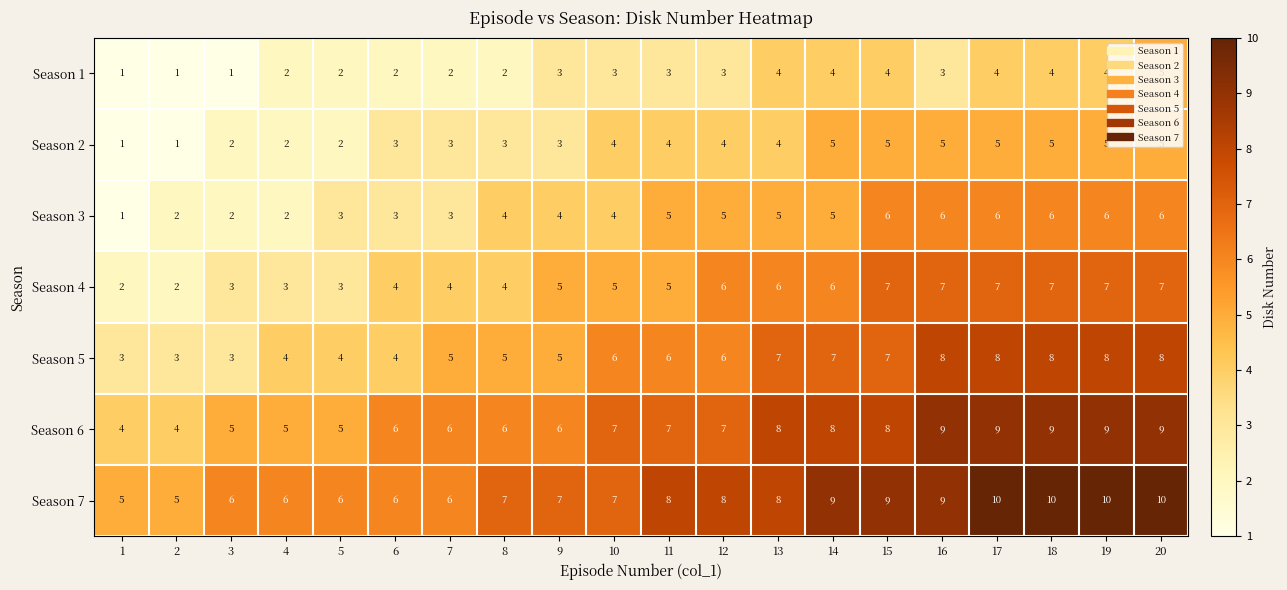

Count the number of data series in this chart.

7